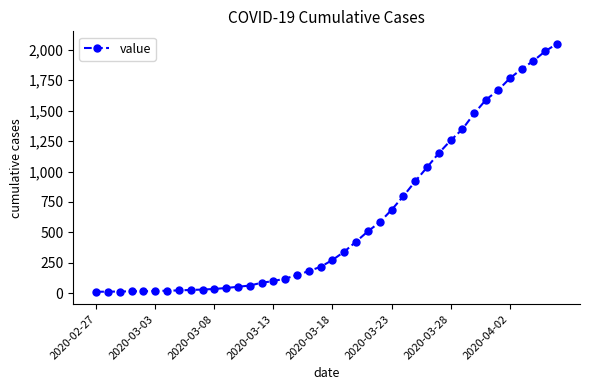

What is the greatest value displayed?

2049